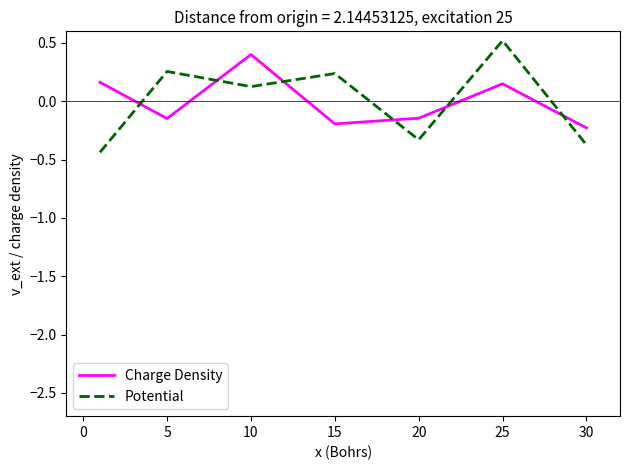

Which series ends up on top after the final intersection of Potential and Charge Density?

Charge Density